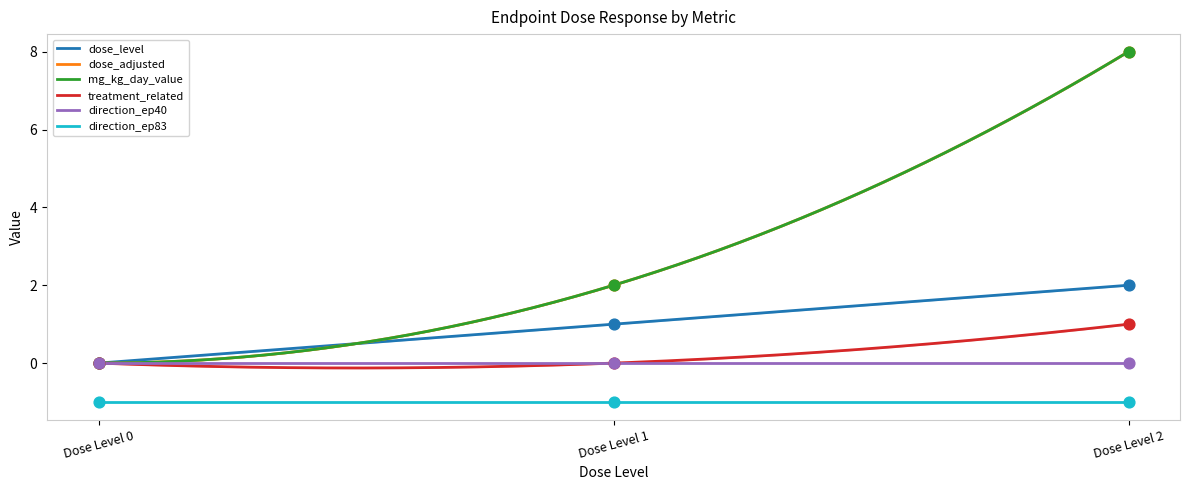

At which category is the sum across all series the highest?

Dose Level 2